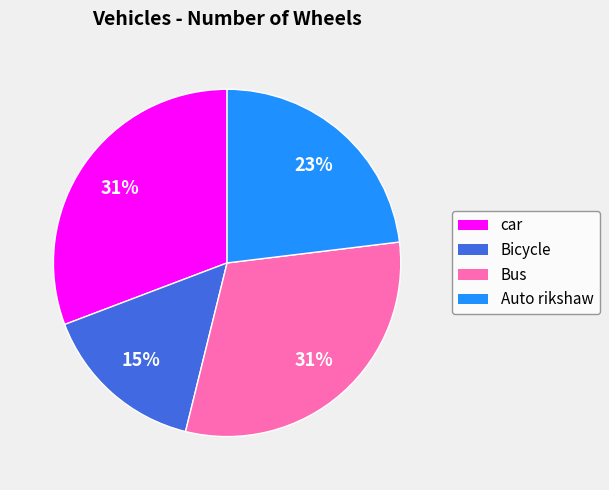

True or false: Bicycle accounts for 8% of the total.

False